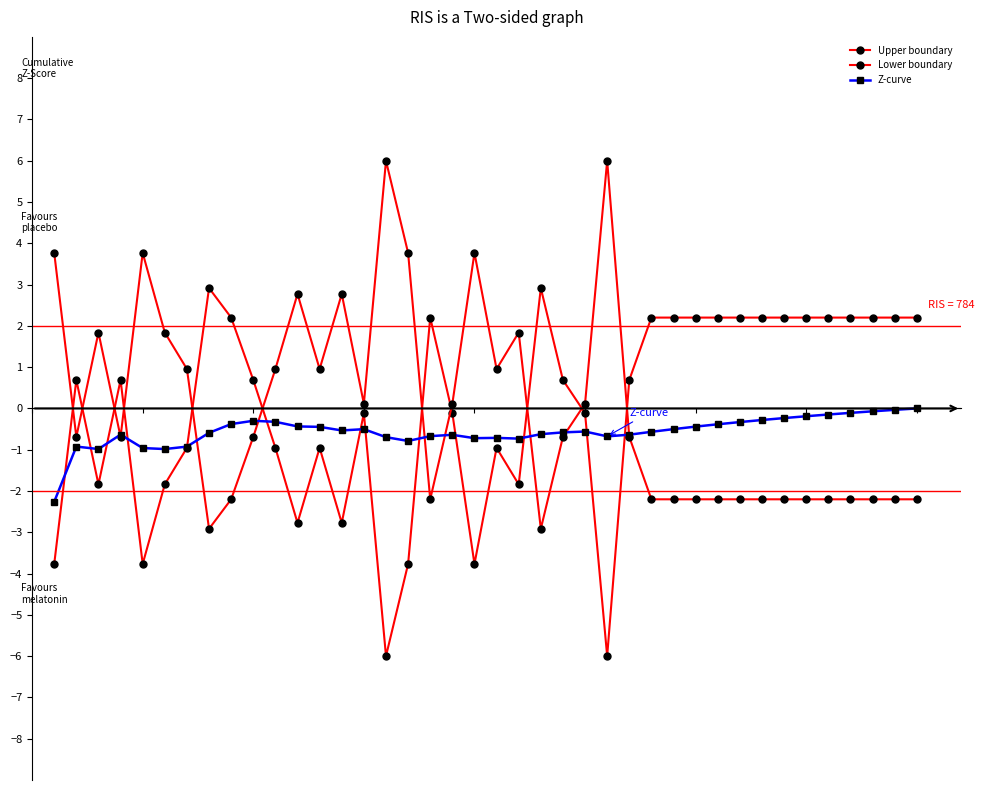

What is the smallest value displayed?

-6.0